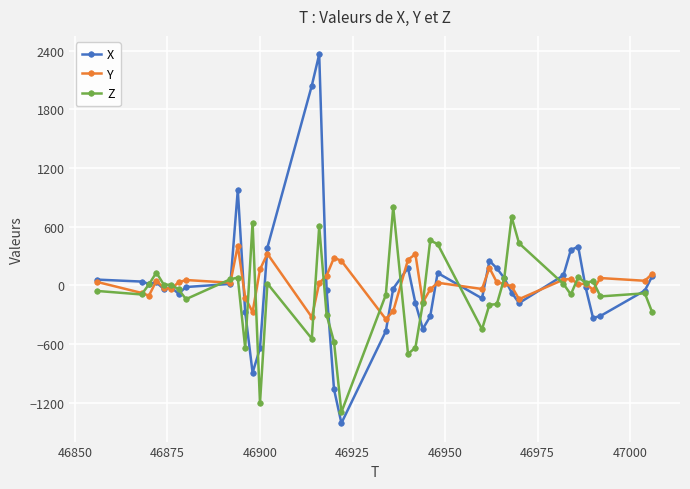

Which series has the widest spread of values?

X